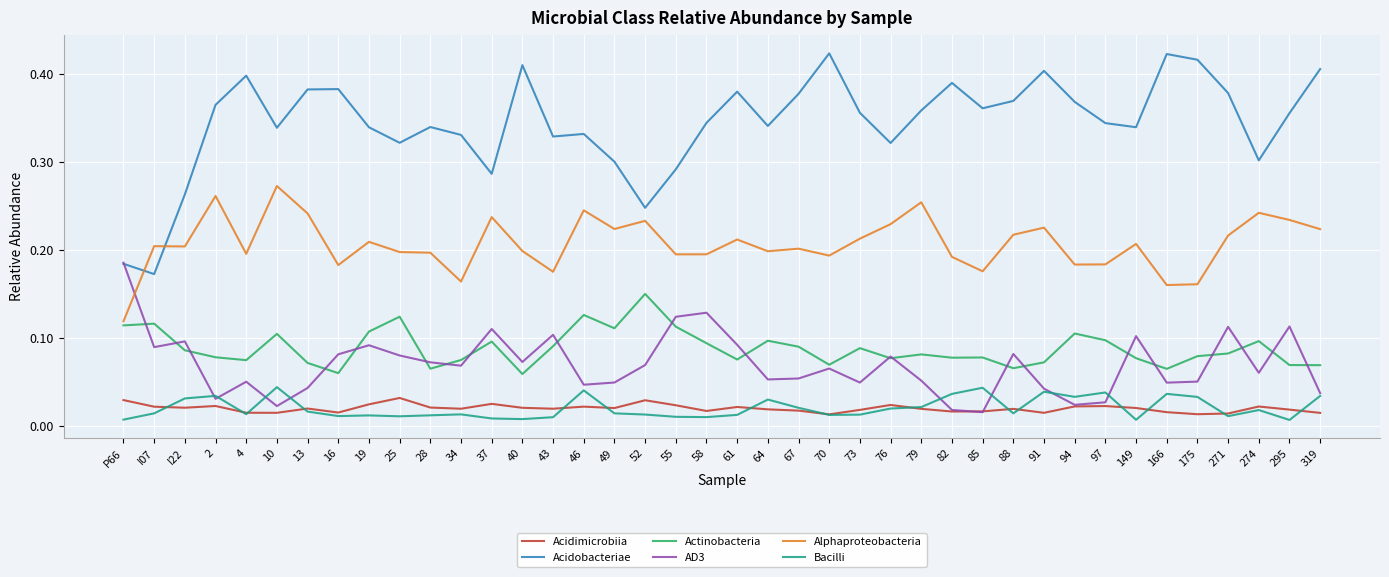

What position from the right is 58?

21